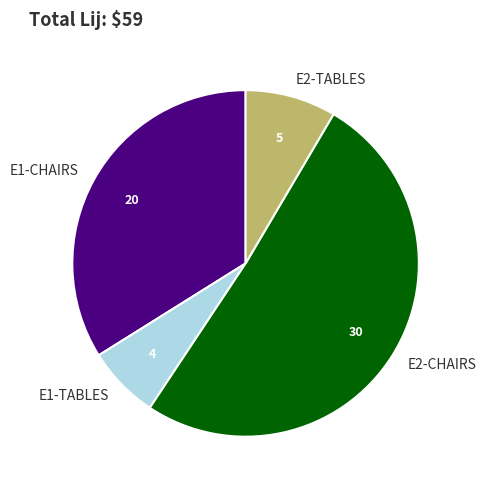

Does E2-TABLES represent more than half of the total?

No